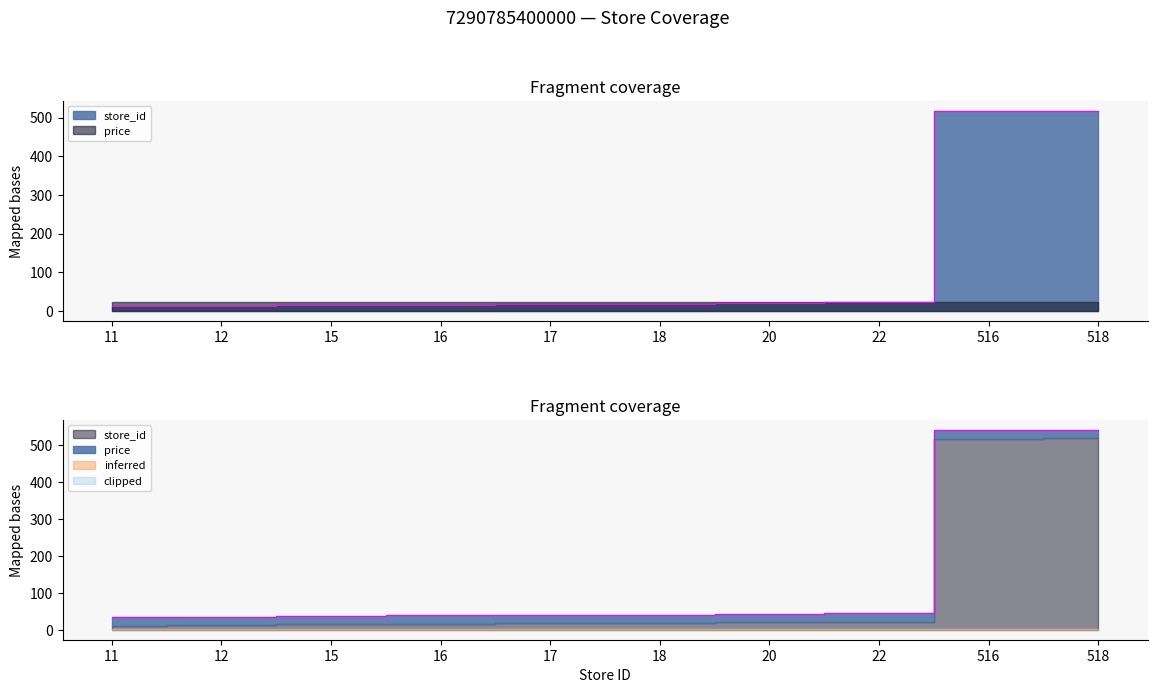

Does the chart have visible grid lines?

No